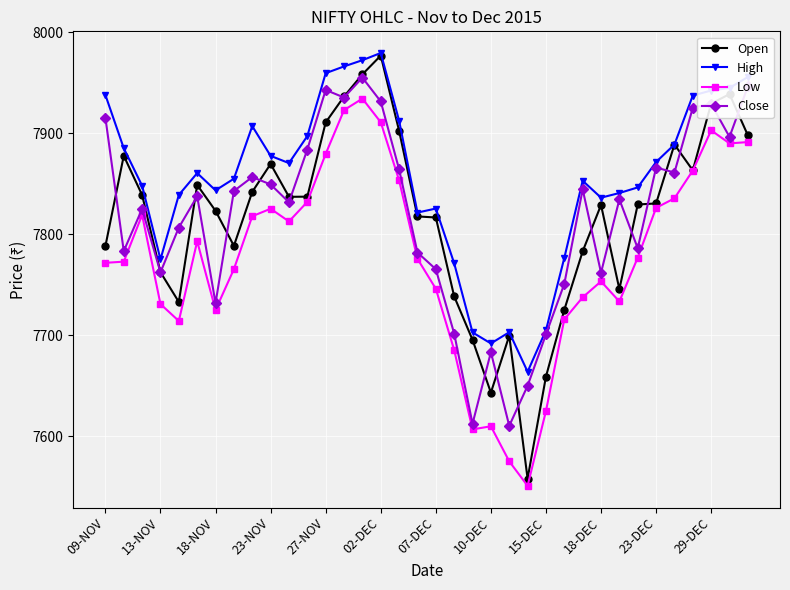

True or false: Low and High intersect in this chart.

False